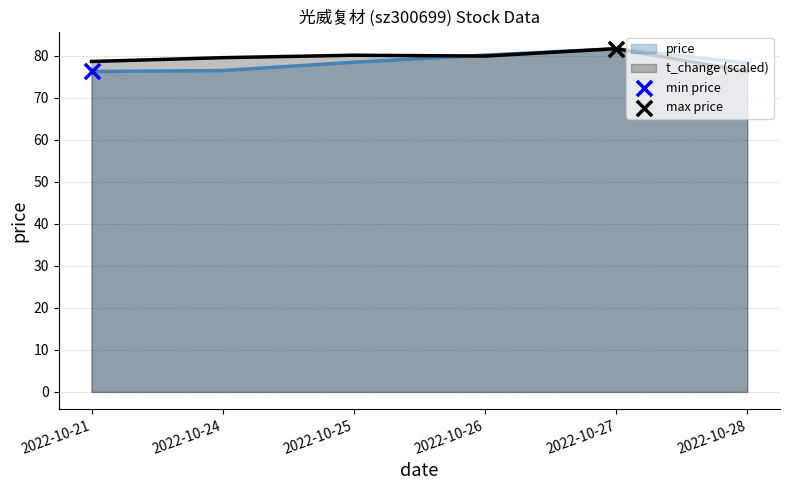

What is the total value across all series at 2022-10-25?

158.7